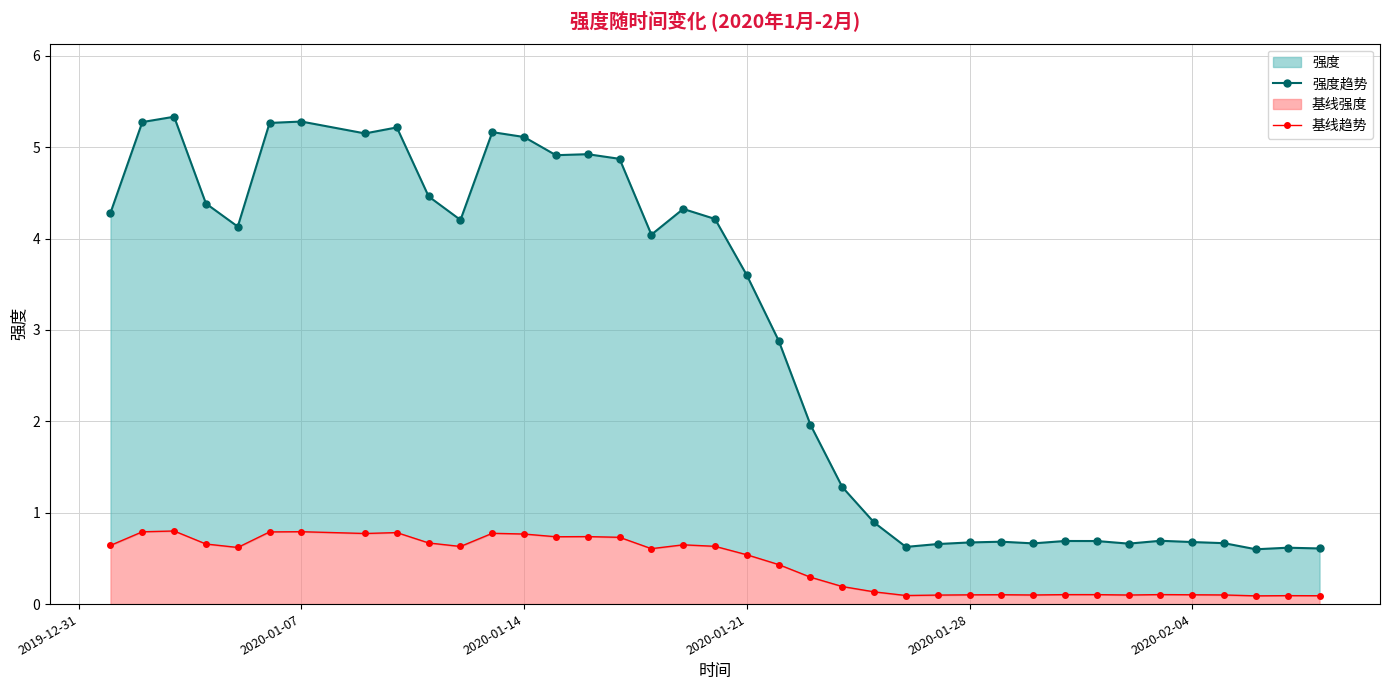

What is the average value of the 基线趋势 series?

0.4